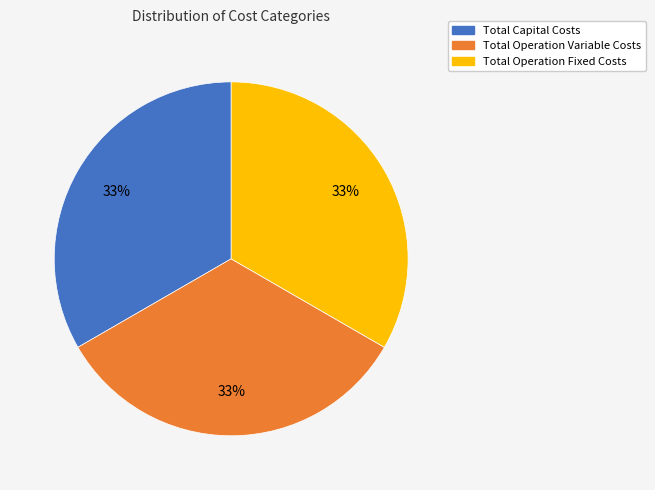

To the nearest percent, what is the average slice percentage?

33%